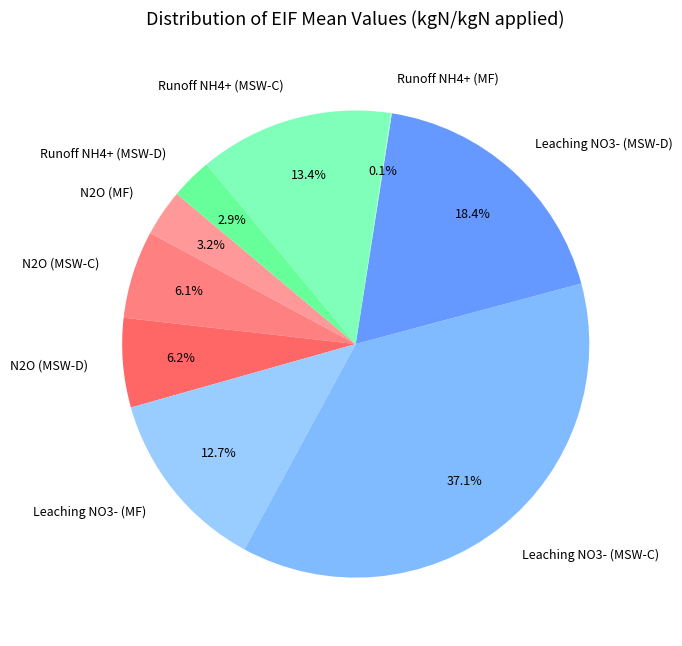

True or false: N2O (MSW-C) accounts for 13% of the total.

False